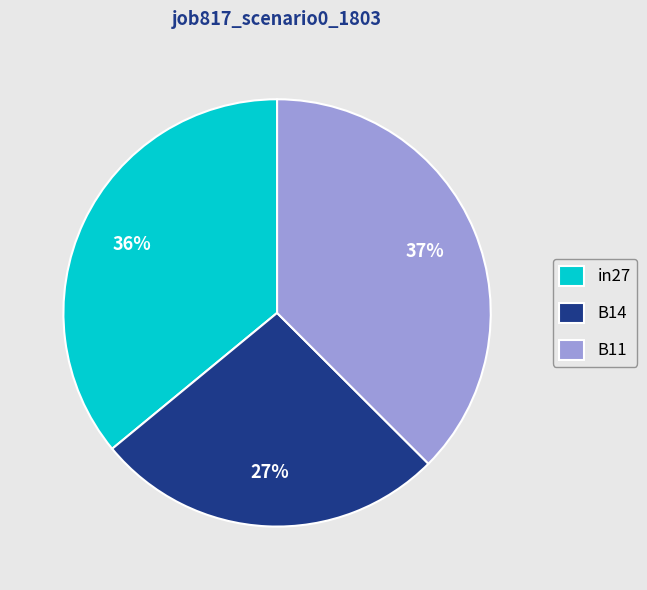

Is it true that B14 is 33% of the pie?

False